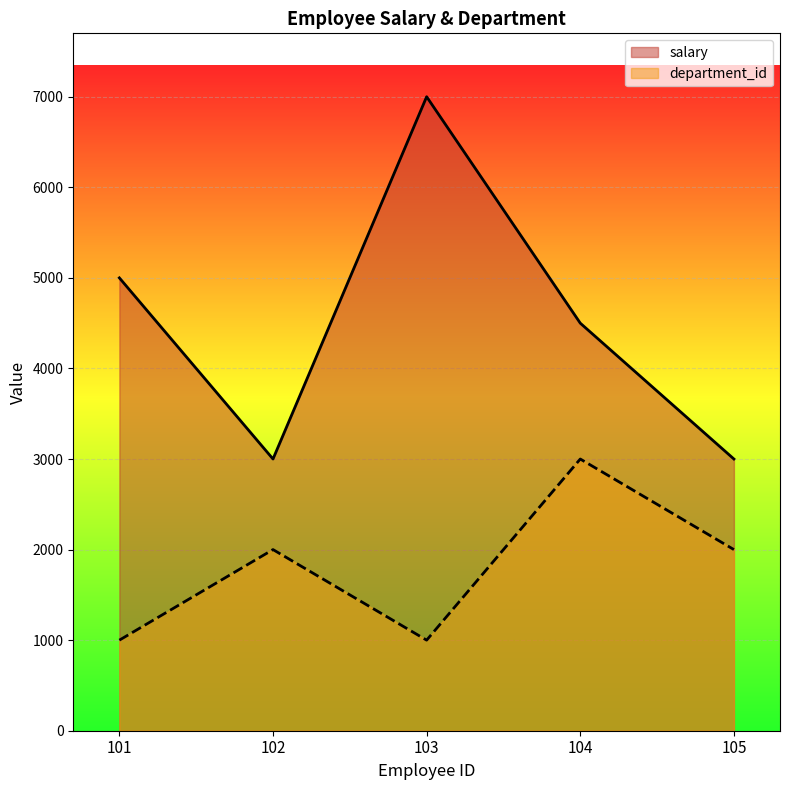

What is the minimum value for department_id?

1000